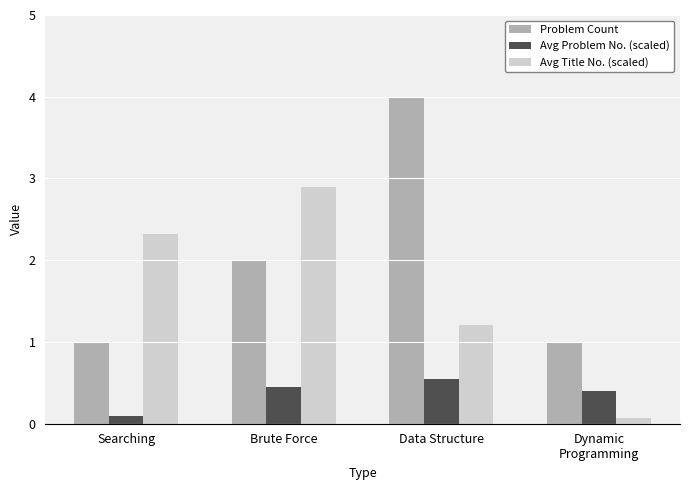

What is the sum of all Avg Problem No. (scaled) values?

1.5